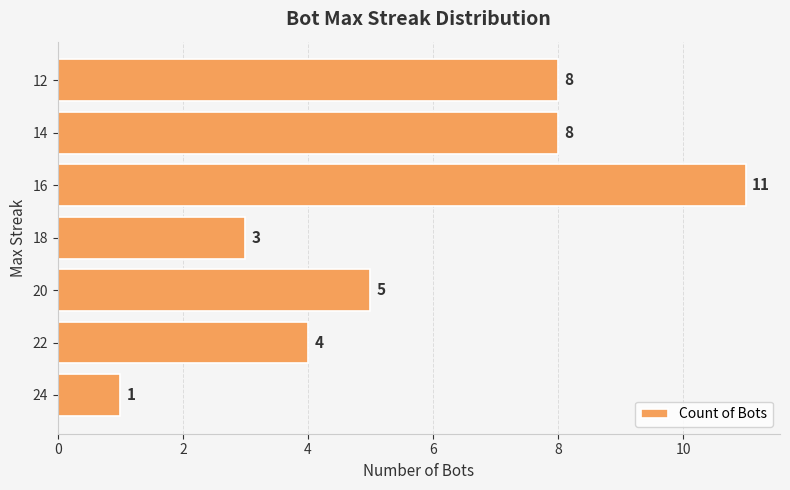

How many values are between 3 and 8?

5